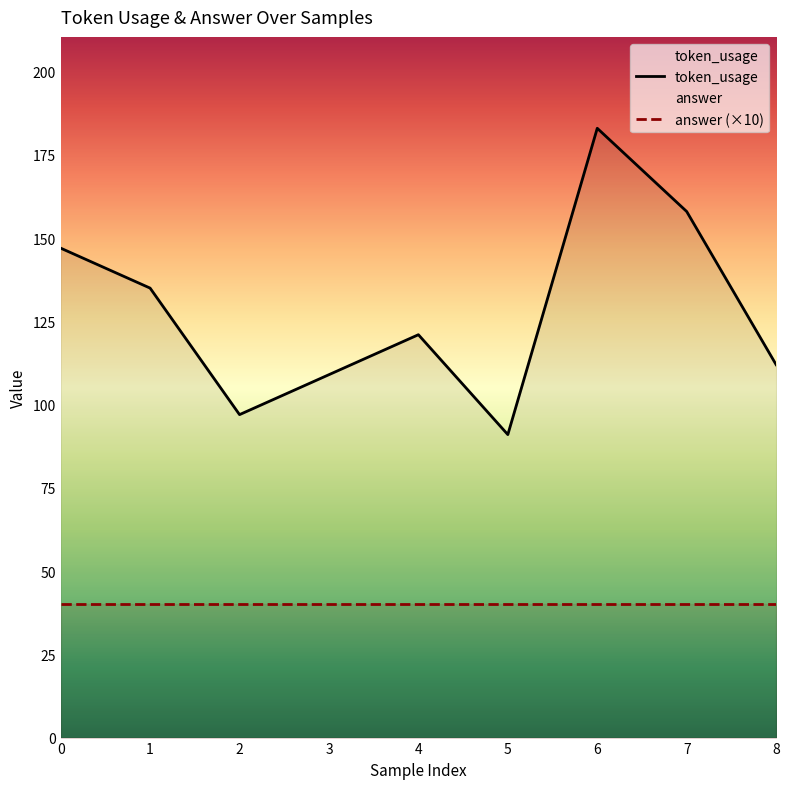

True or false: the data shows 135 at 1.

True